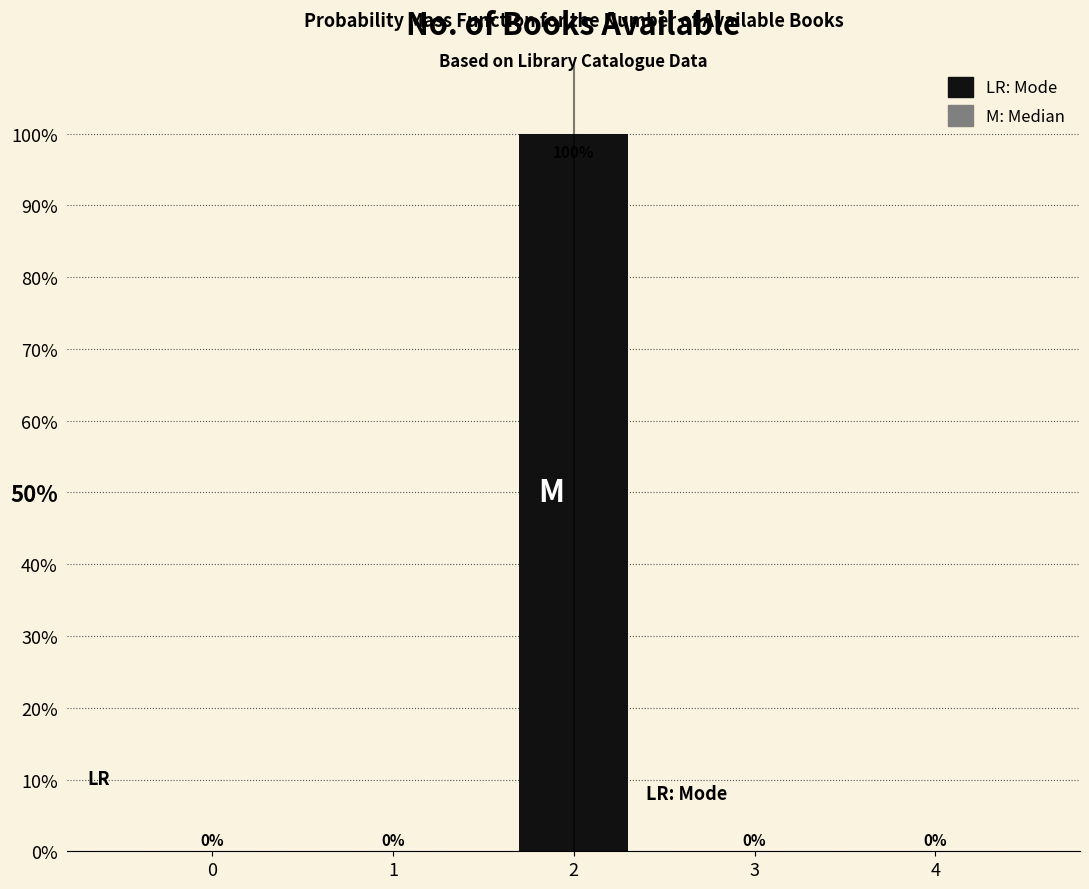

Reading right to left, list all the values displayed in this chart.

4=0	3=0	2=100	1=0	0=0